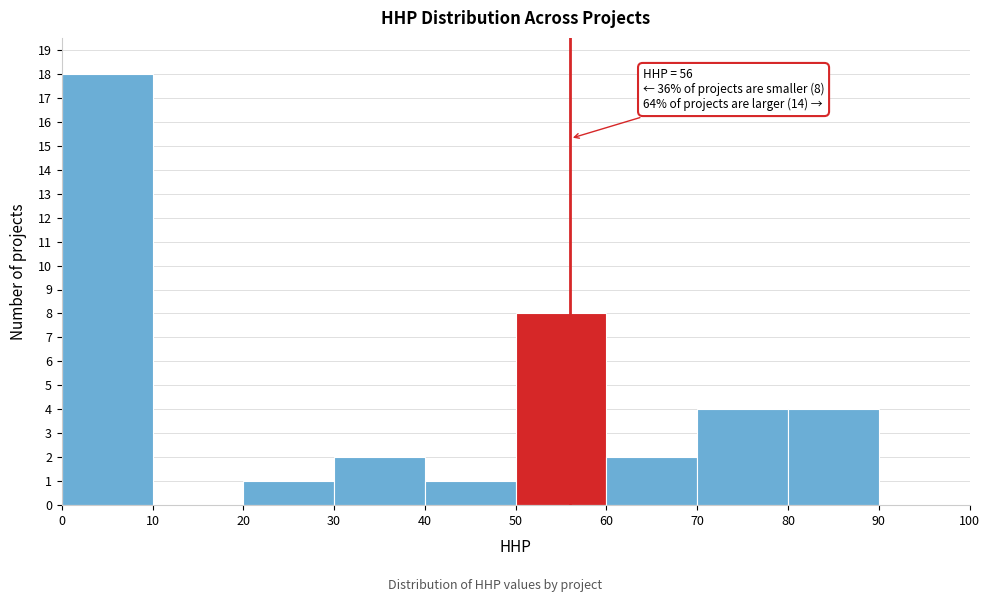

Over which range of the x-axis is the bar tallest?

0 to 10